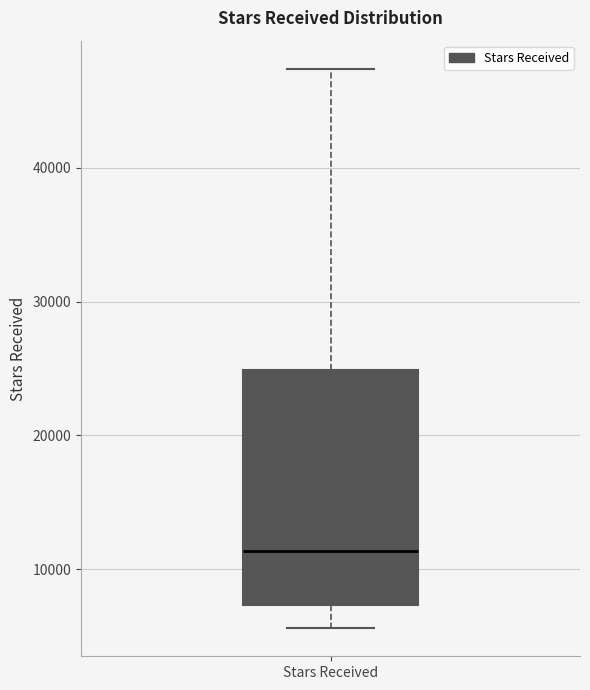

Read this box plot against the y-axis: the position of the median line, the range covered by the box, and the ends of both whiskers. The values are not printed on the chart, so give them approximately, as read against the axis.

median 11000, box 7000 to 25000, whiskers 6000 to 47000